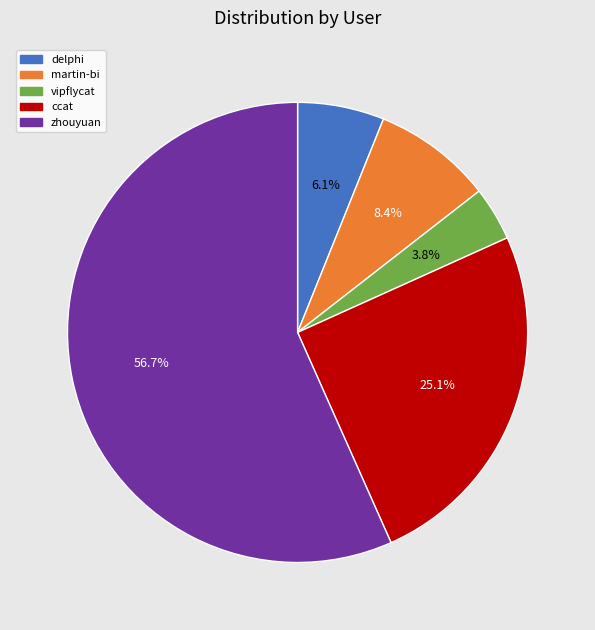

What percentage is the delphi slice, to the nearest percent?

6%